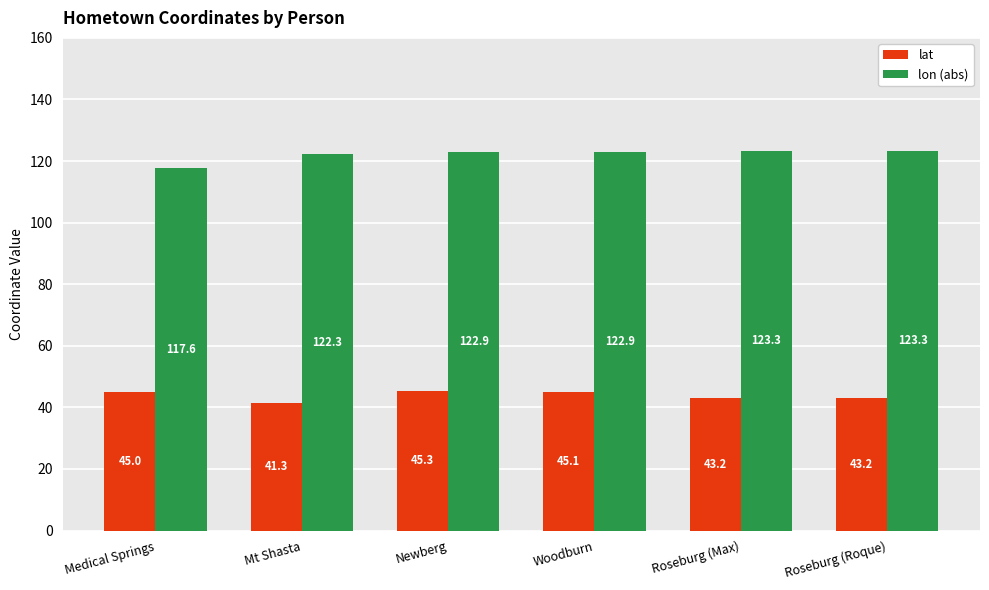

How many values in the lat series exceed 45?

3